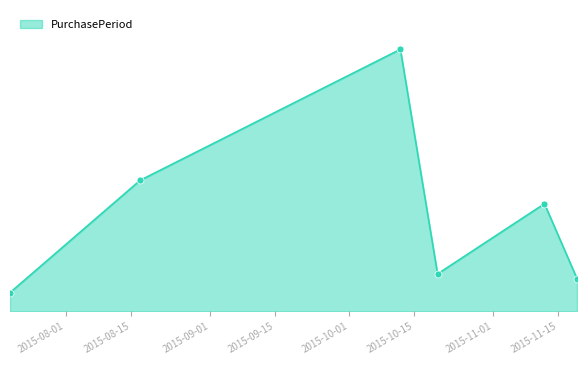

Does the chart display data point markers on the line(s)?

No